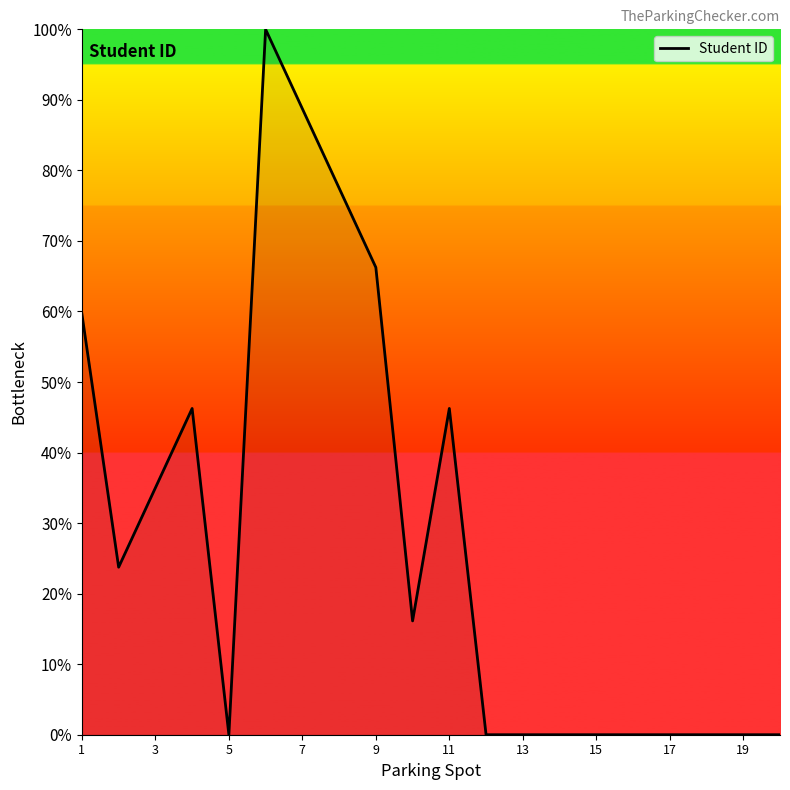

What is the greatest value displayed?

100.0